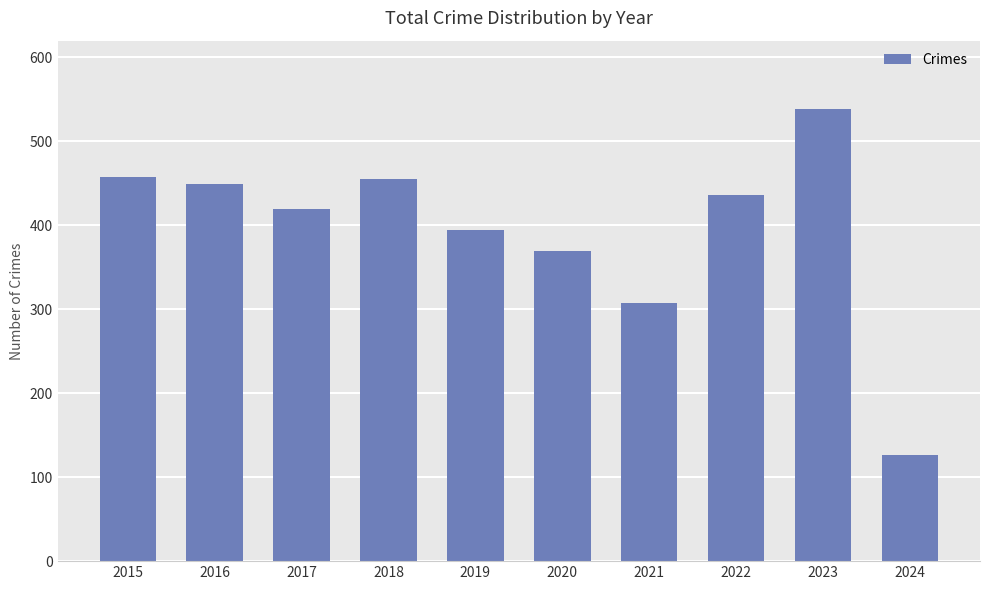

Where is the data nearest to the value 333?

2021